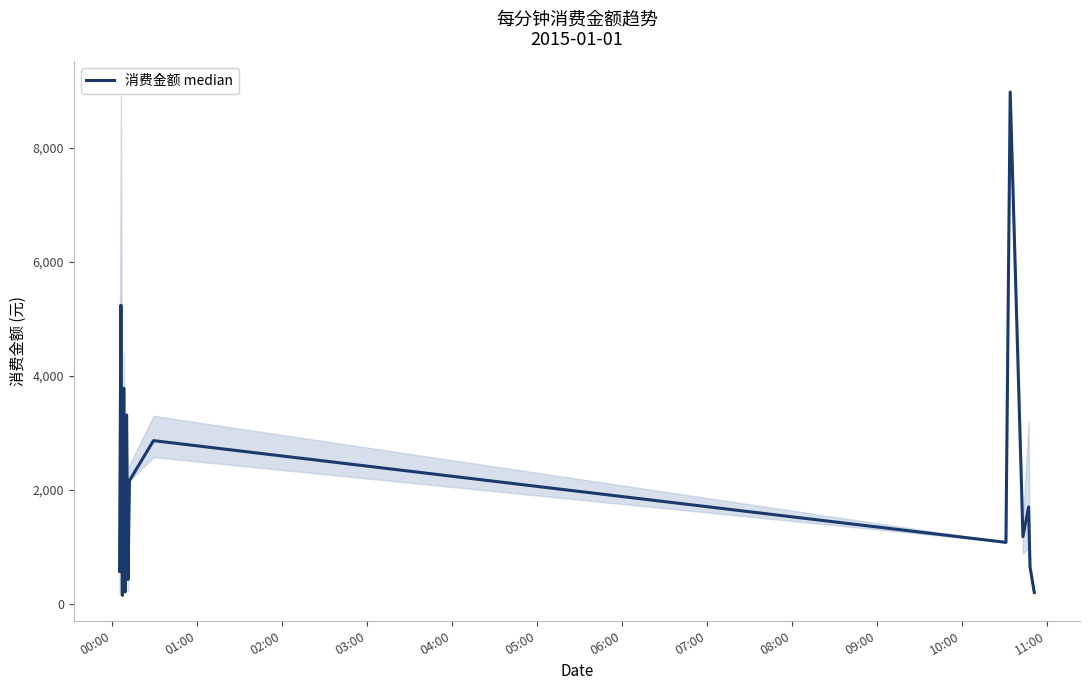

True or false: the data shows 146.5 at 13.

False